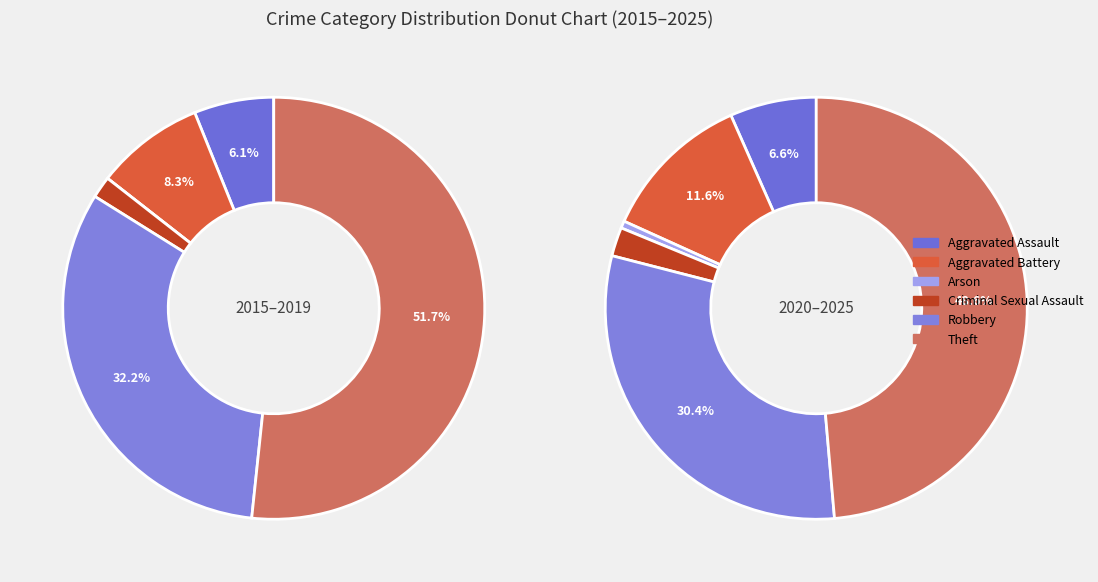

Is it true that Robbery is 31% of the pie?

True